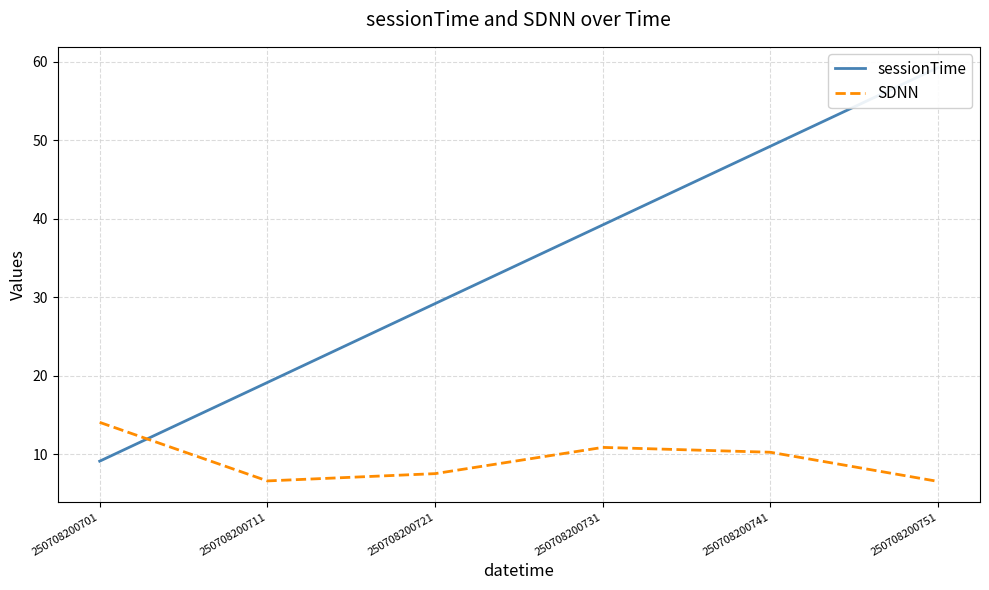

What is the maximum value shown in the chart?

59.2